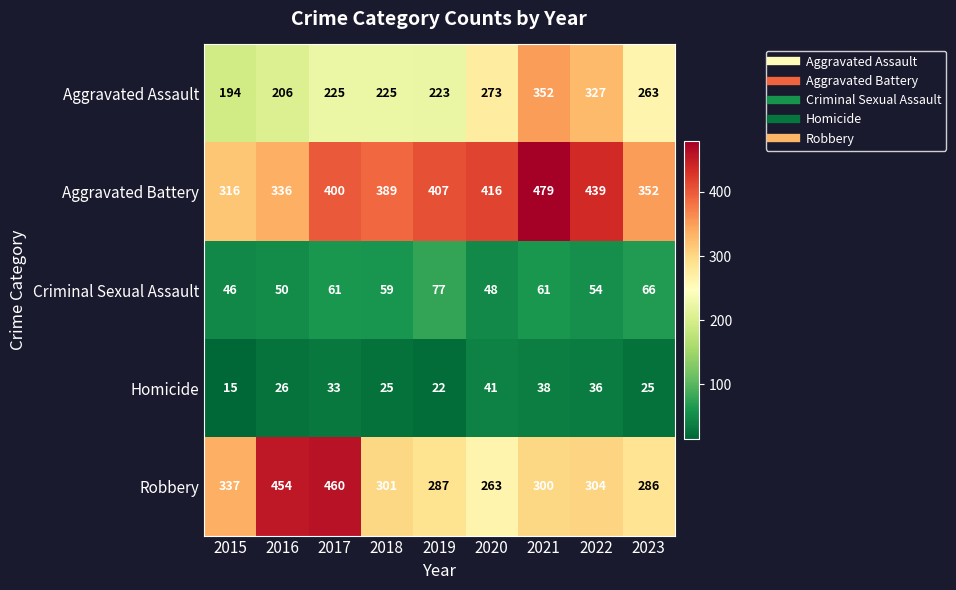

Which category has the highest value across all series?

2021